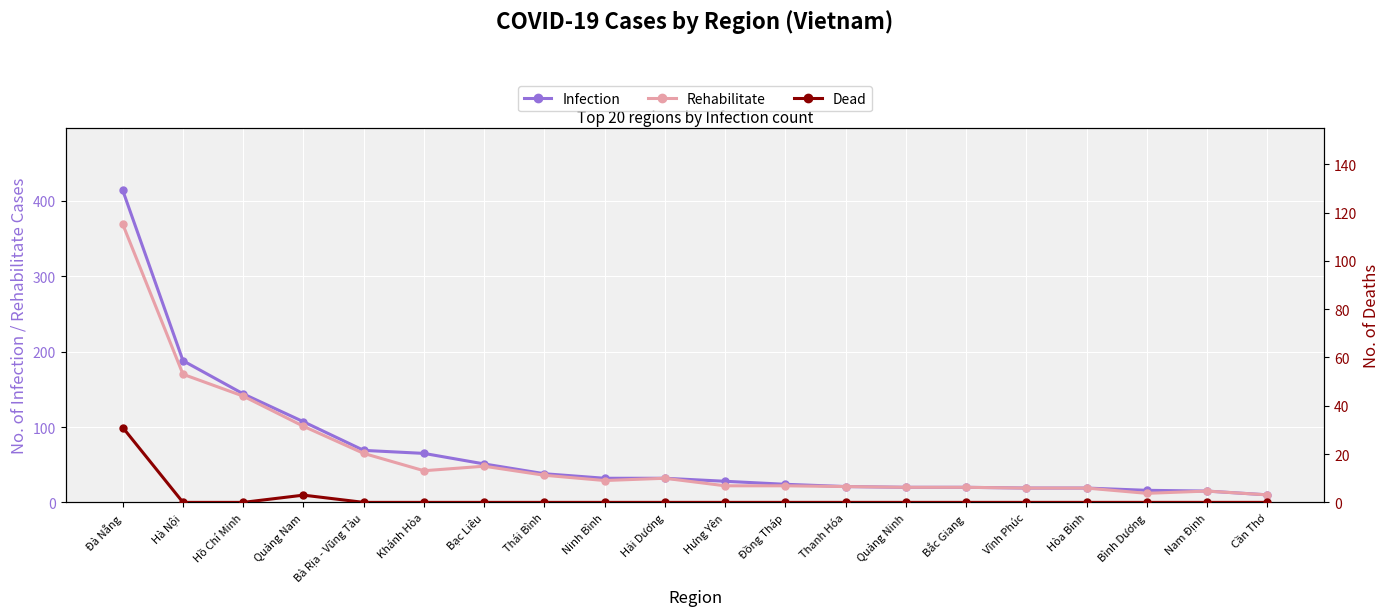

Is this an area chart (filled region under the line)?

No